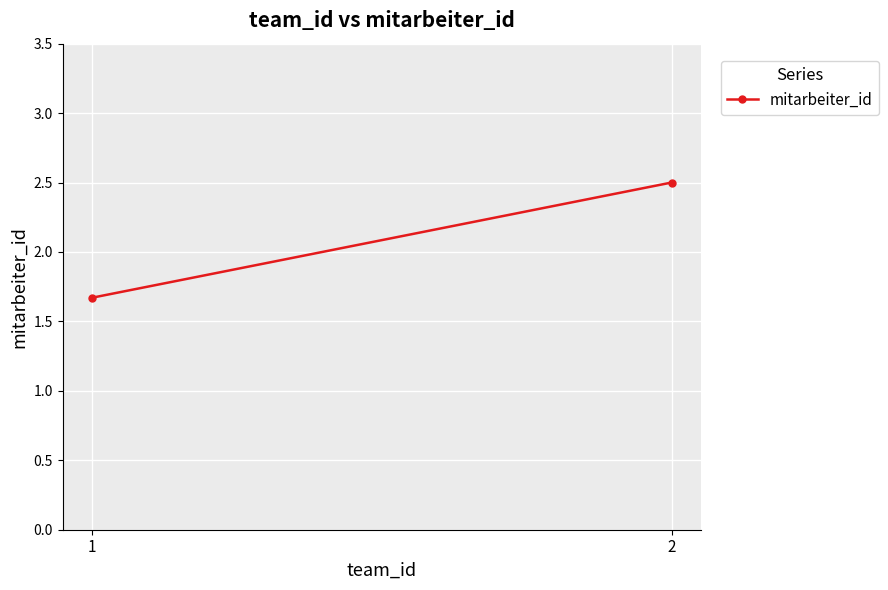

Approximately how many times larger is the value at 1 compared to 2?

0.7